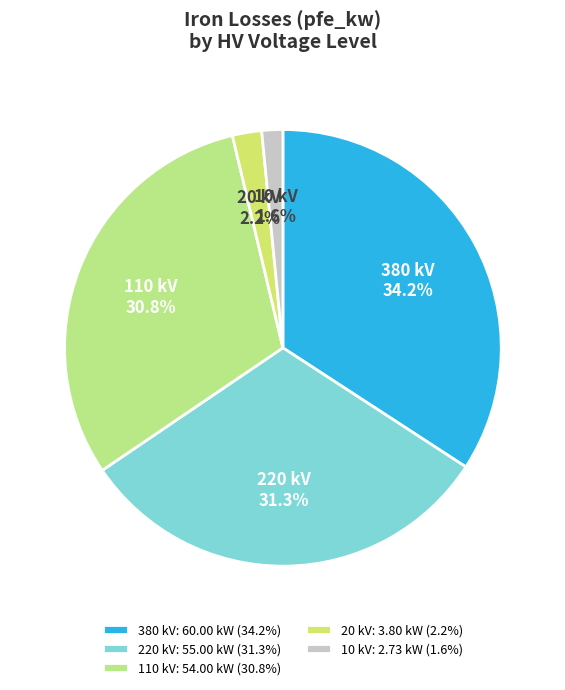

What percentage is the 220 slice, to the nearest percent?

31%